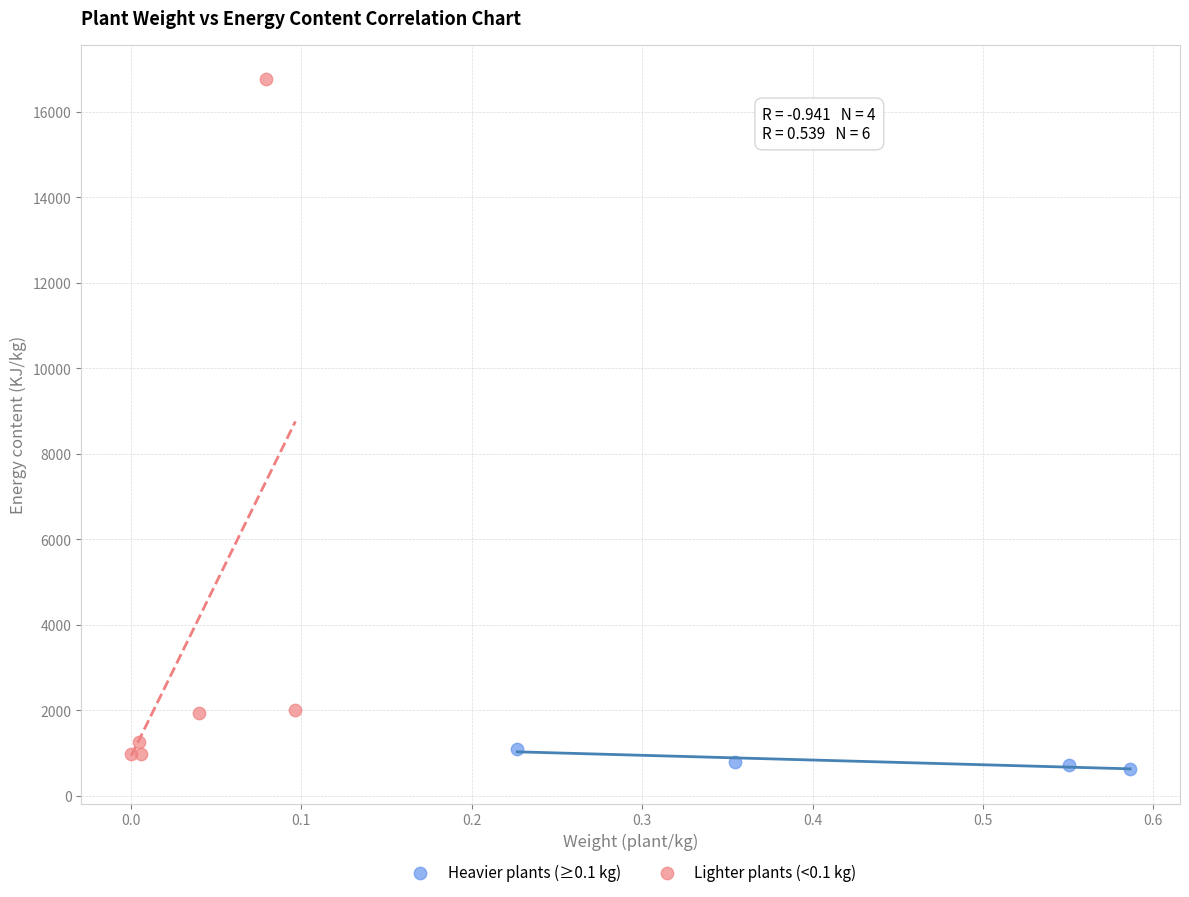

Which series reaches the maximum Y coordinate?

Lighter plants (<0.1 kg)